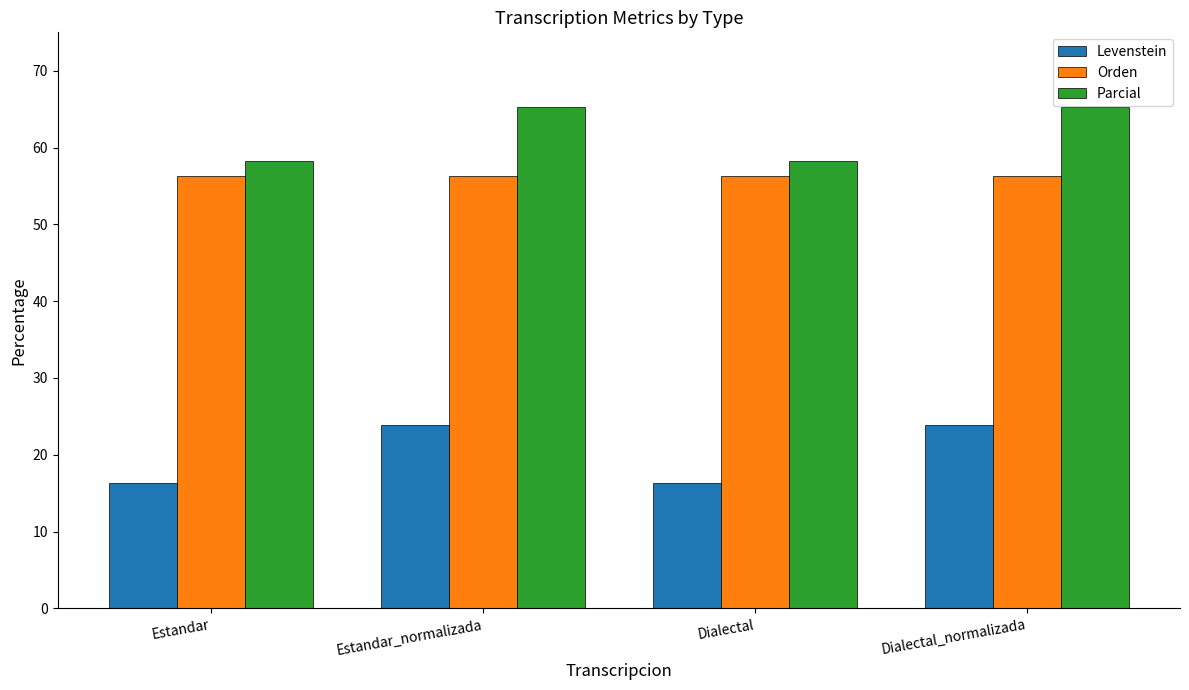

The Orden series shows 56.3 at Dialectal. True or false?

True